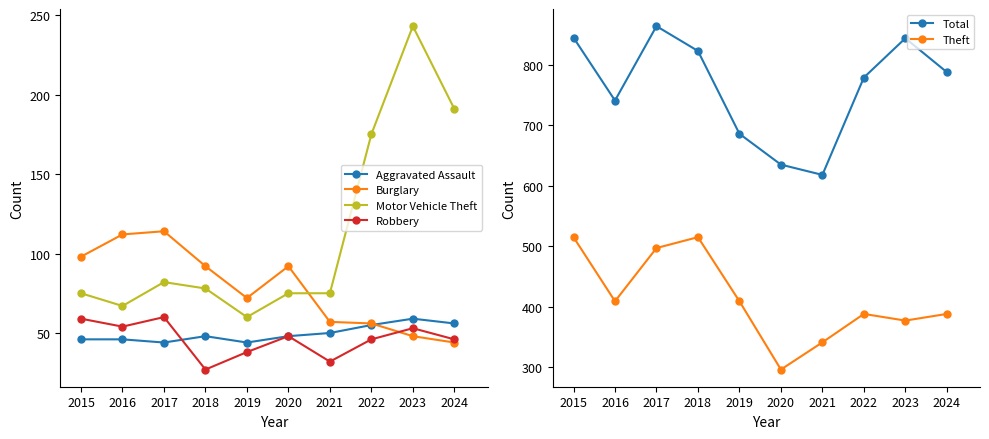

What is the average value of the Motor Vehicle Theft series?

112